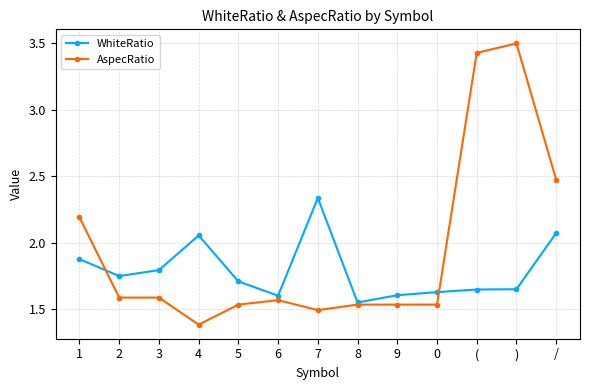

Which series has the largest range (max minus min)?

AspecRatio